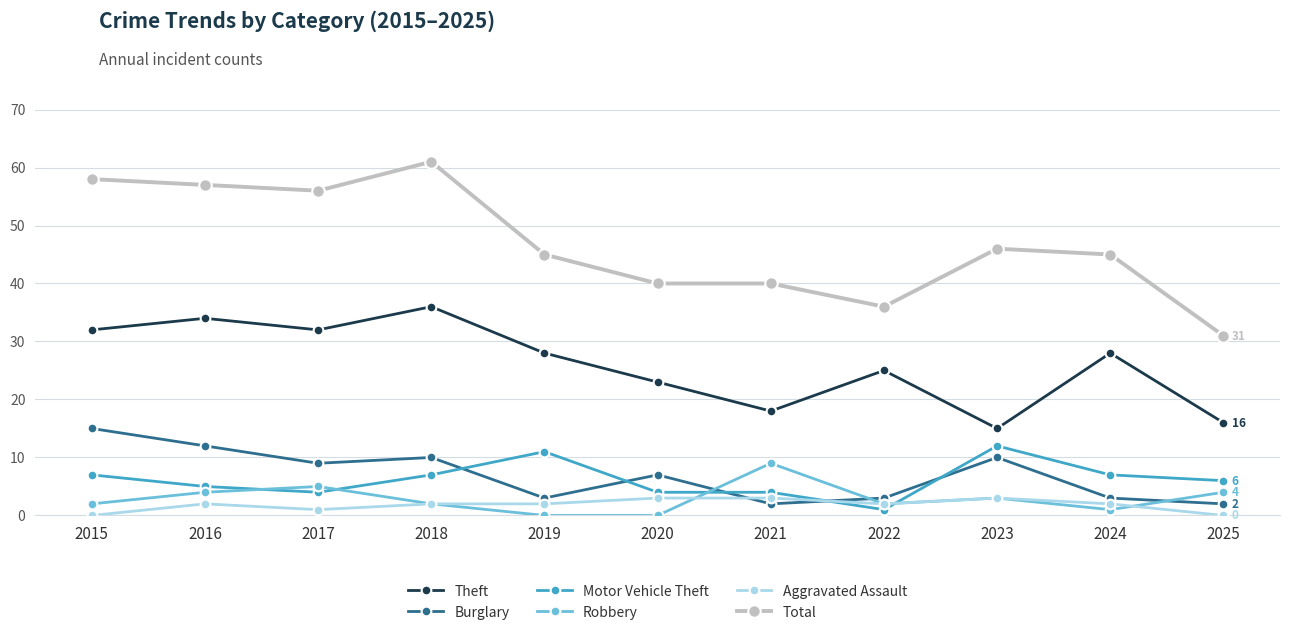

How many lines are shown in the chart?

6